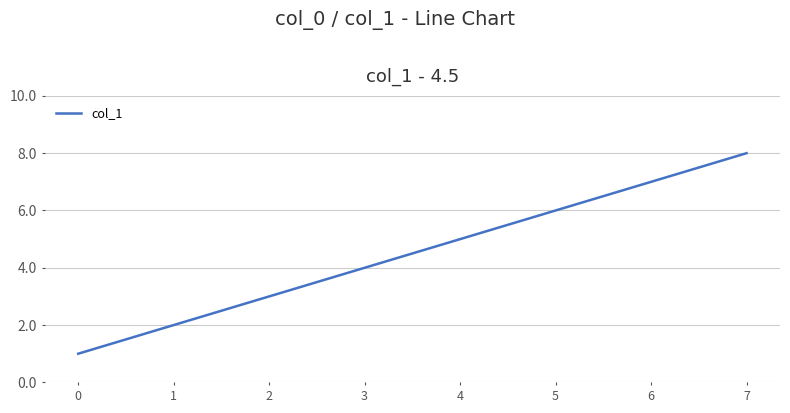

Read the value at 3.

4